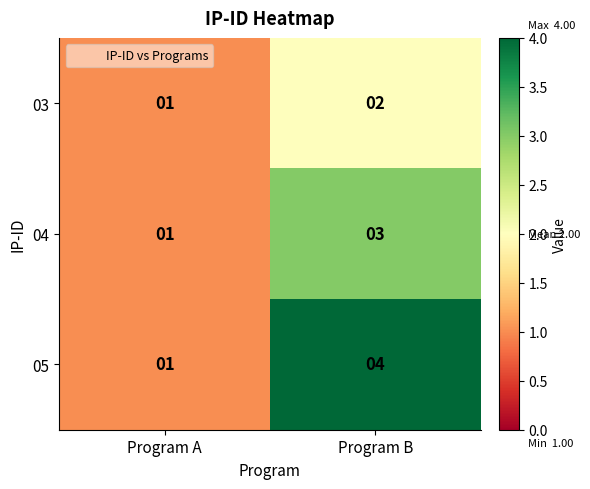

What is the maximum value shown in the chart?

4